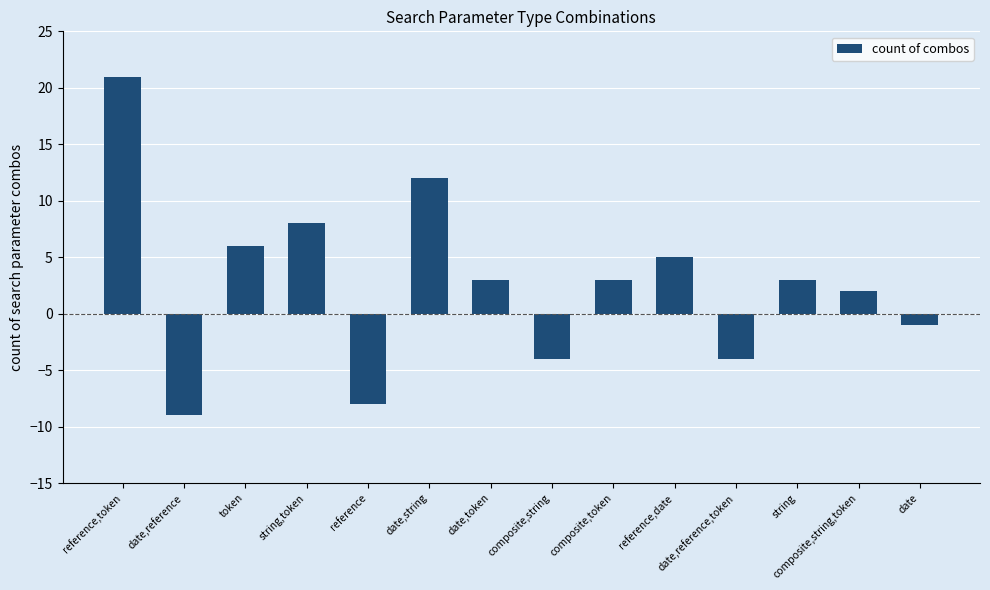

Reading right to left, what are all the values shown in this chart?

date=-1	composite,string,token=2	string=3	date,reference,token=-4	reference,date=5	composite,token=3	composite,string=-4	date,token=3	date,string=12	reference=-8	string,token=8	token=6	date,reference=-9	reference,token=21